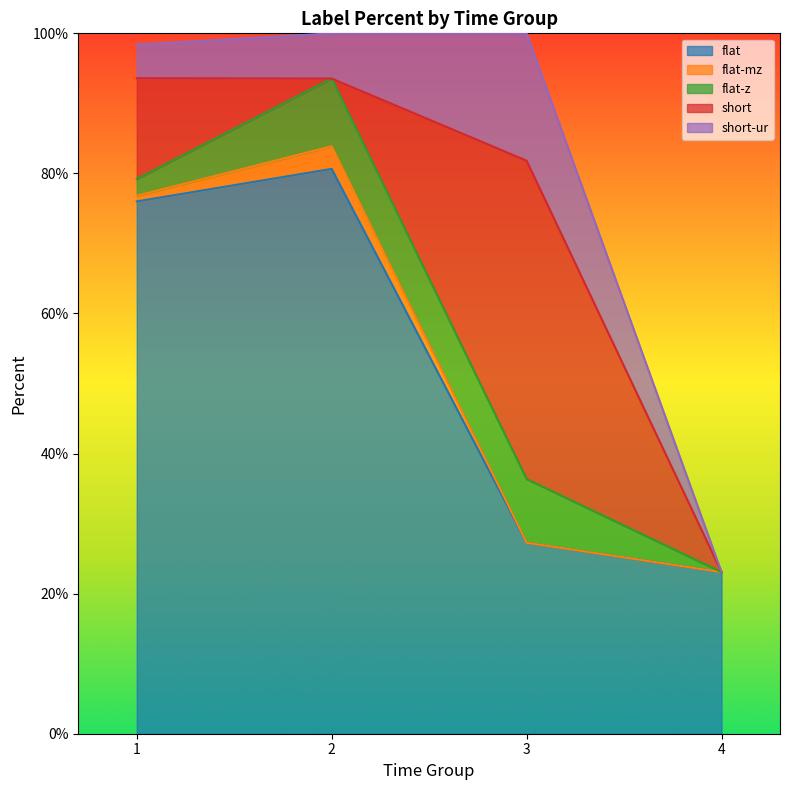

What are all the series names shown in the legend?

flat, flat-mz, flat-z, short, short-ur